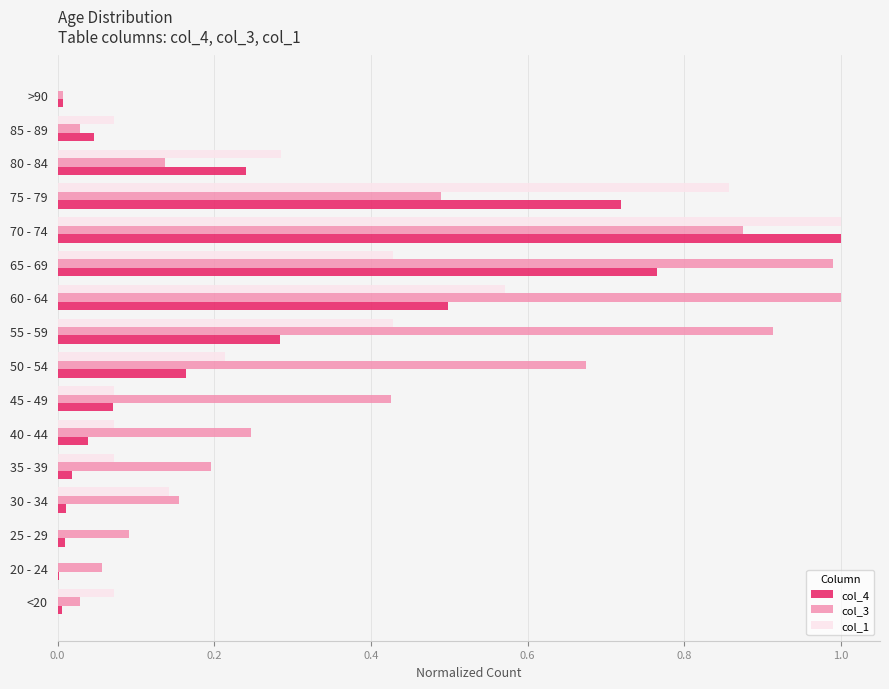

The value of col_1 at 25 - 29 is -0.7. True or false?

False